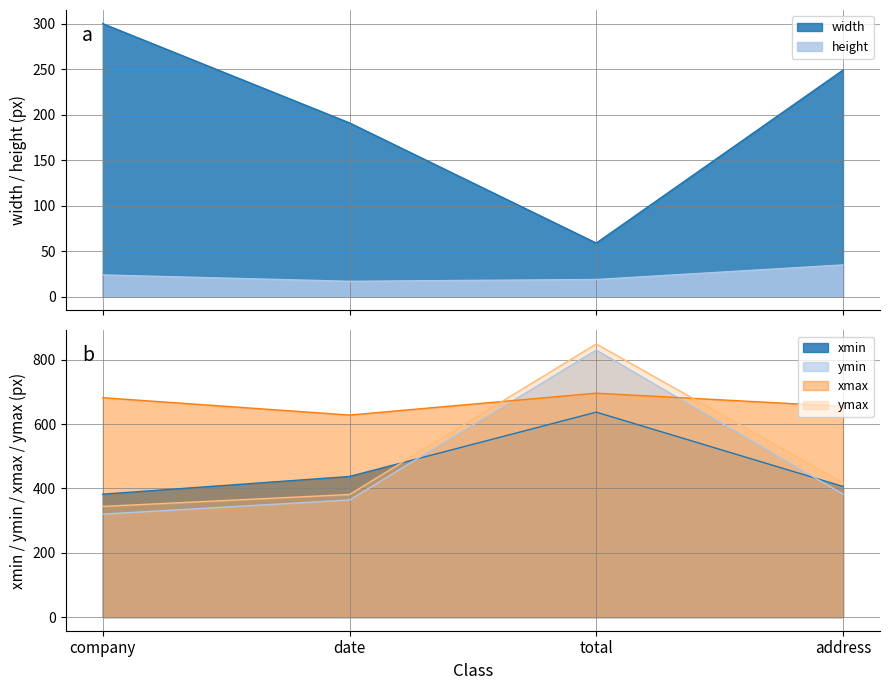

How many xmax values are between 655 and 696?

3